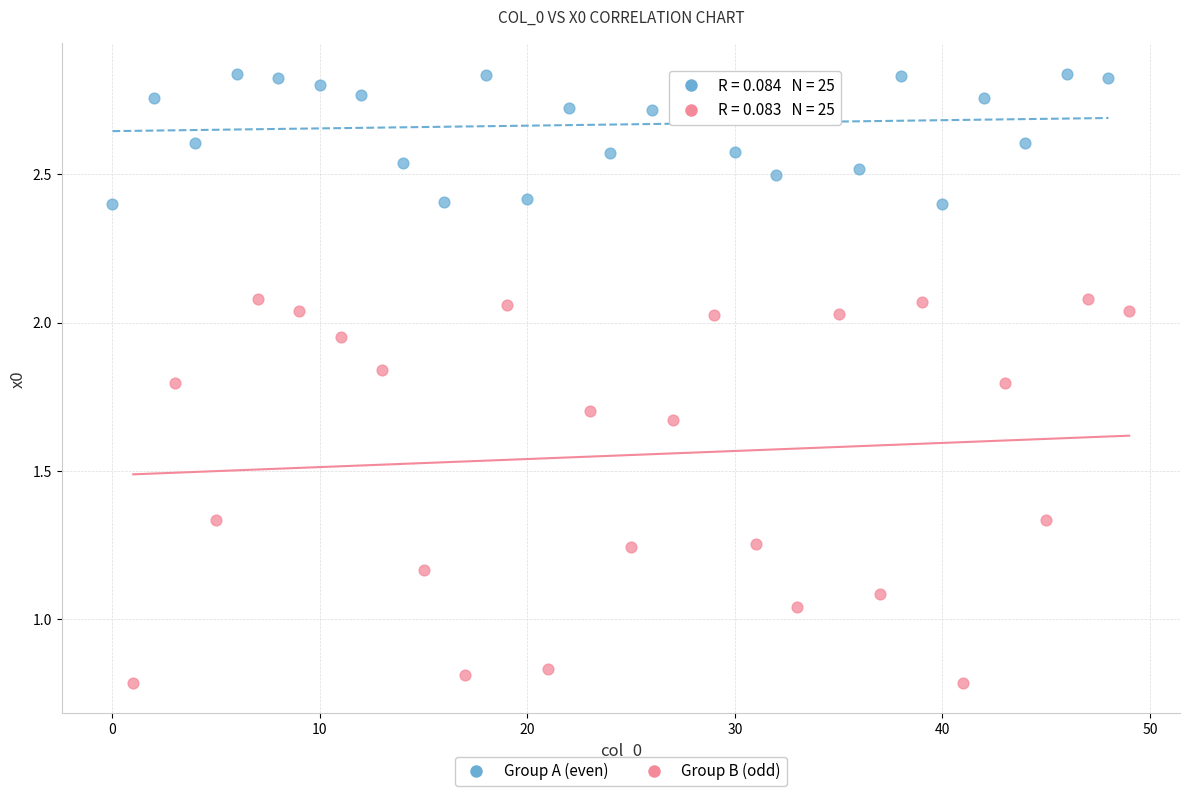

Which series contains the lowest Y value?

Group B (odd)